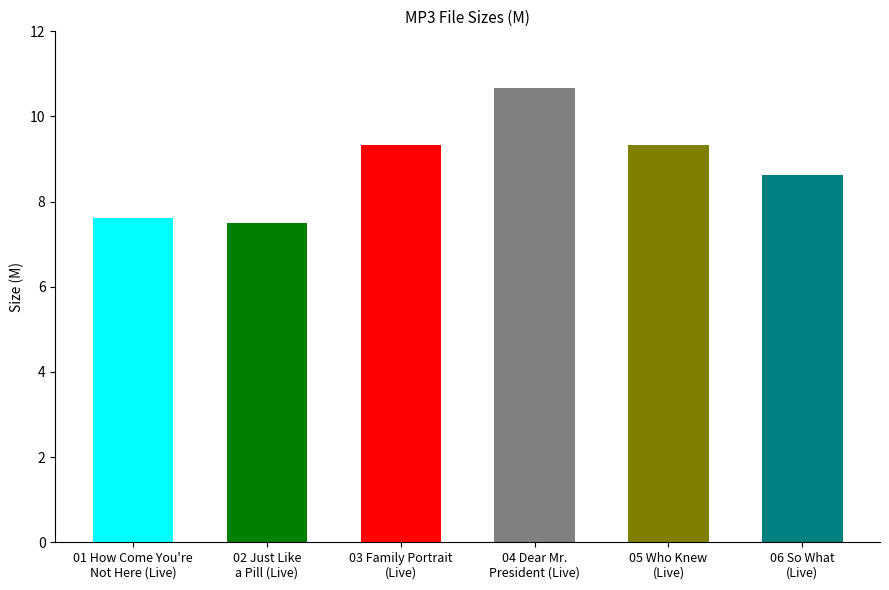

What is the label of the 3rd bar from the left?

03 Family Portrait
(Live)